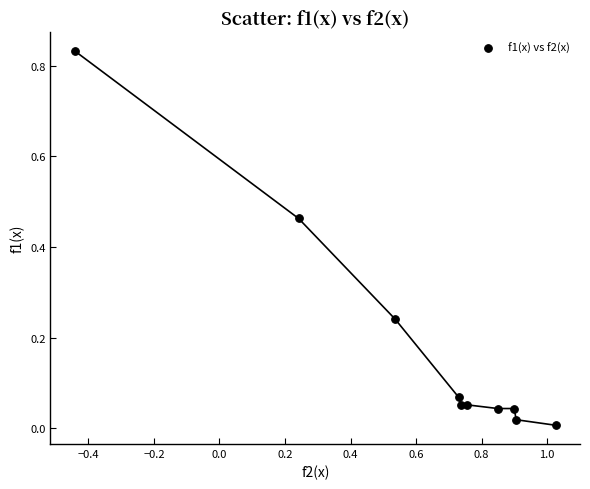

What is the average X value?

0.6